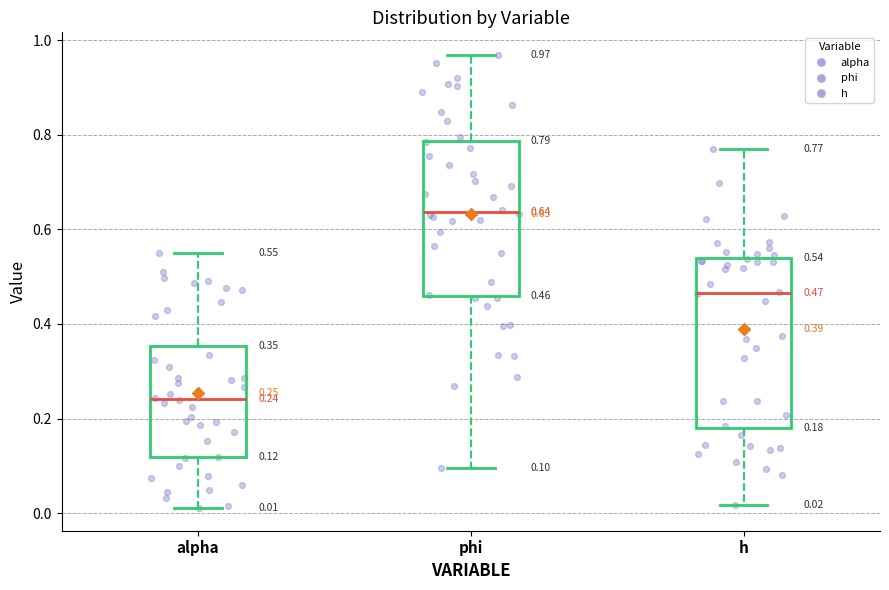

Comparing the boxes themselves (not the whiskers), which one is the tallest?

h